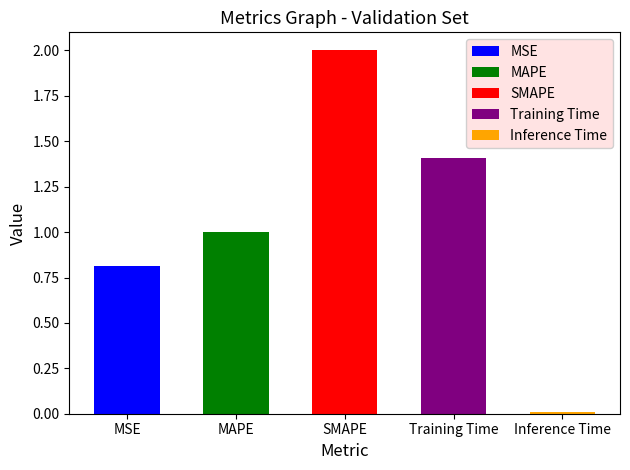

Which has a higher value, Training Time or SMAPE?

SMAPE